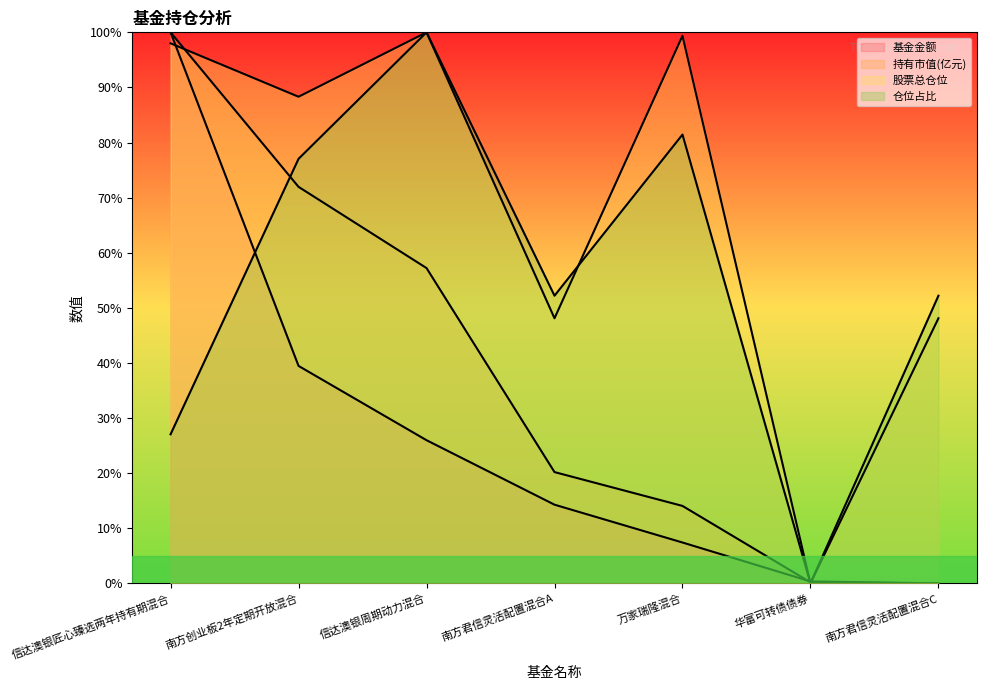

Is it true that 持有市值(亿元) equals 179.0 at 信达澳银匠心臻选两年持有期混合?

False